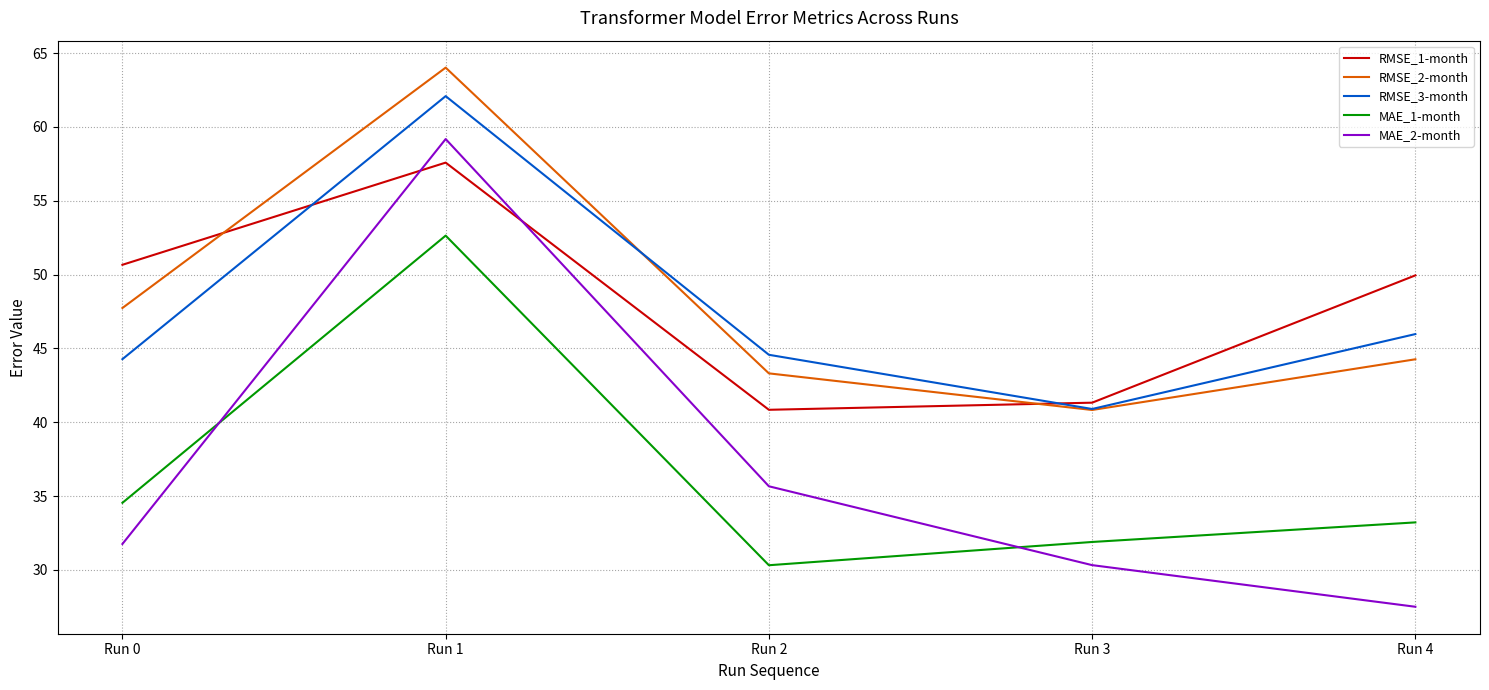

What is the total value across all series at Run 4?

200.9